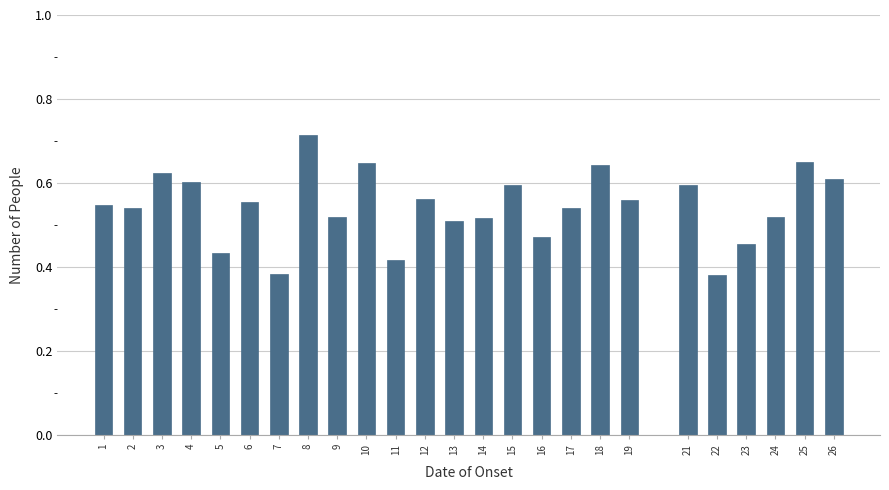

What is the difference between the maximum and second lowest values?

0.3